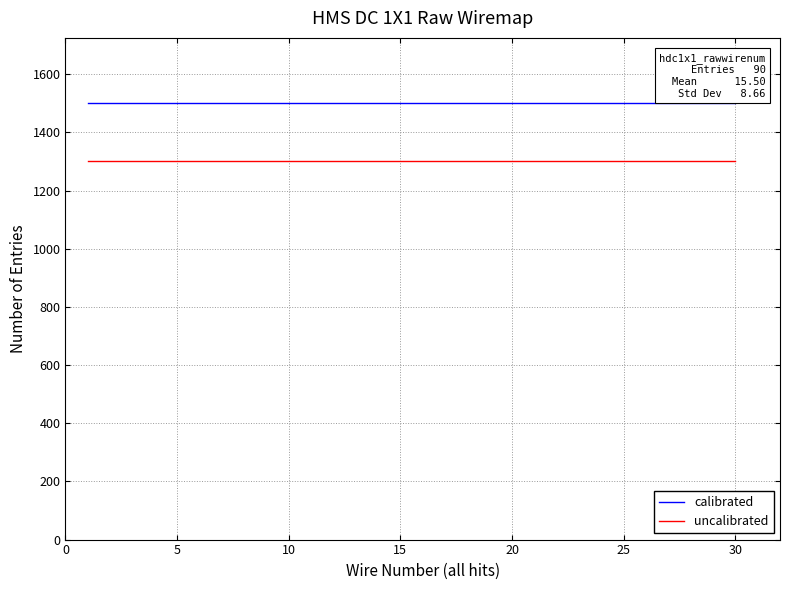

True or false: calibrated and uncalibrated cross at least once.

False